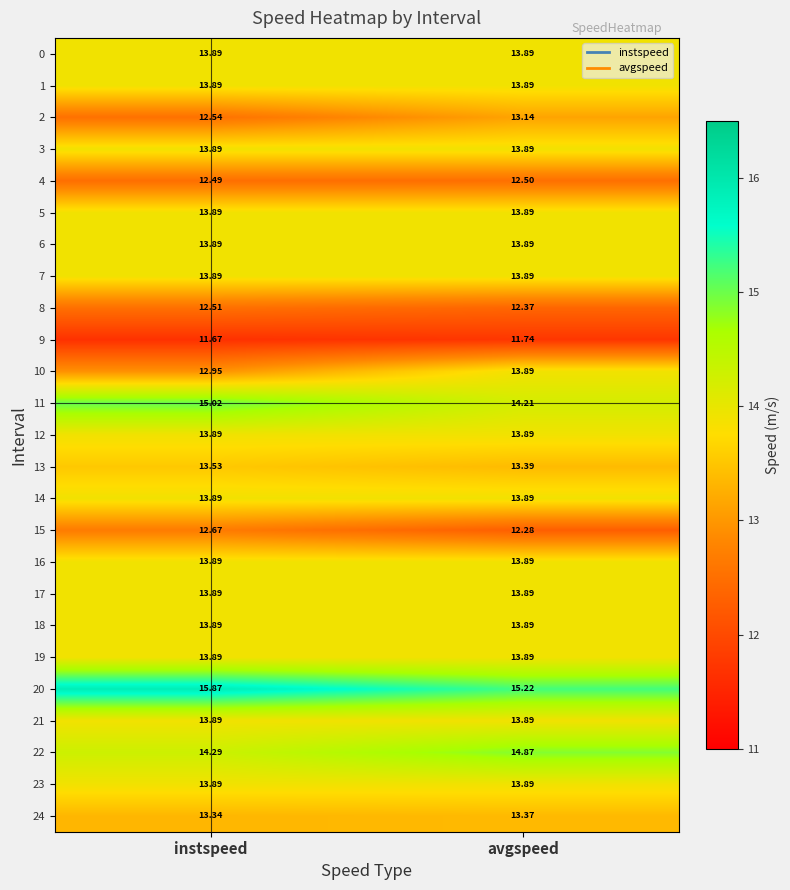

Which category has the highest value across all series?

instspeed